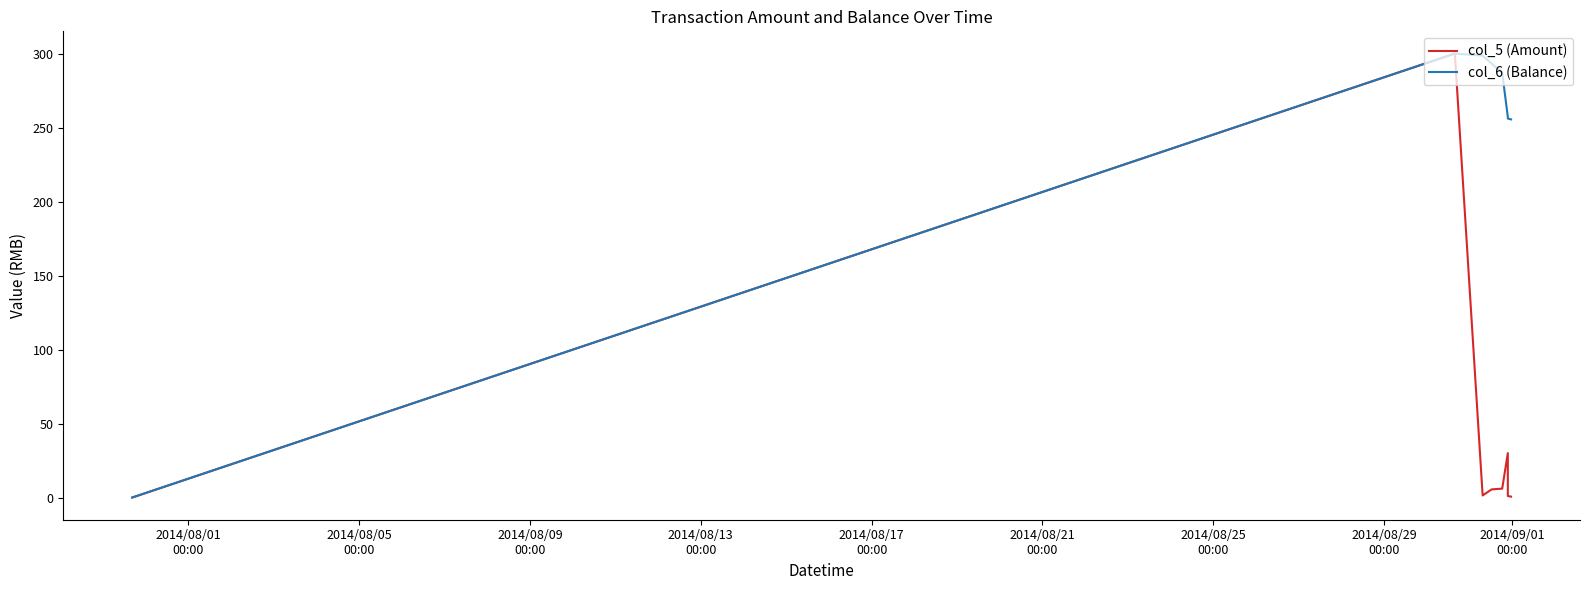

Which series has the largest total across all categories?

col_6 (Balance)